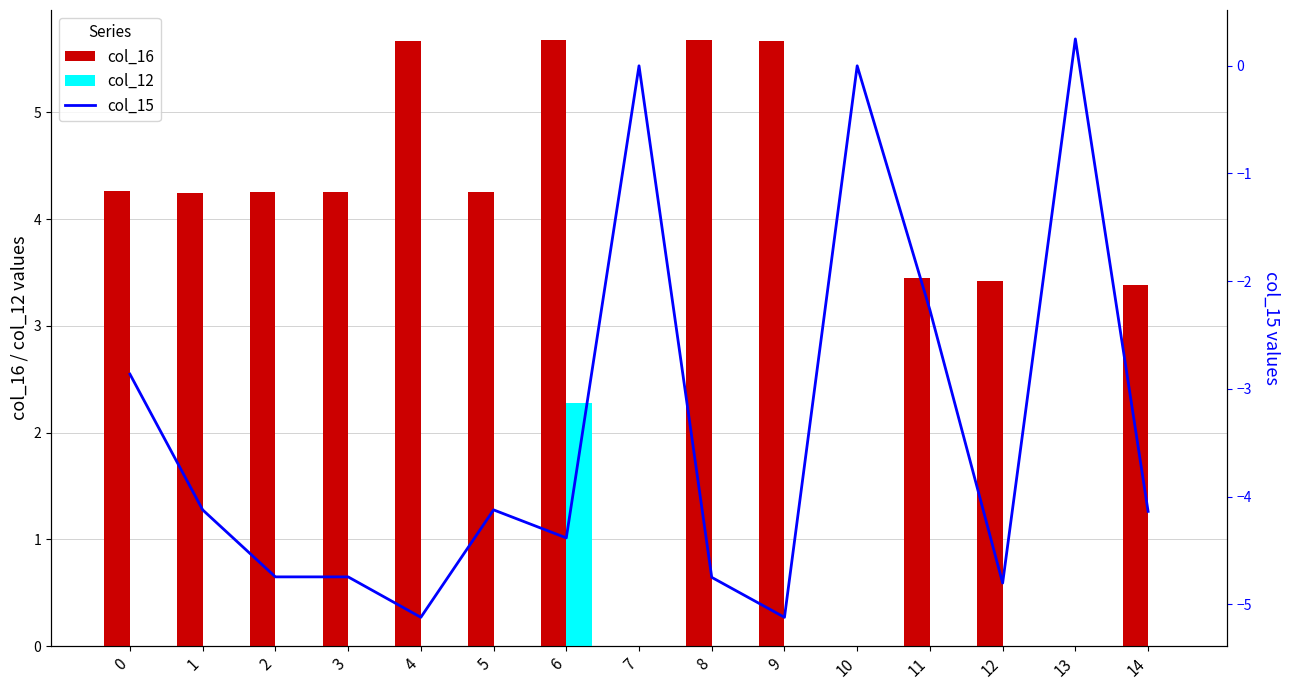

Rank the series by their average value, from lowest to highest.

col_15, col_12, col_16